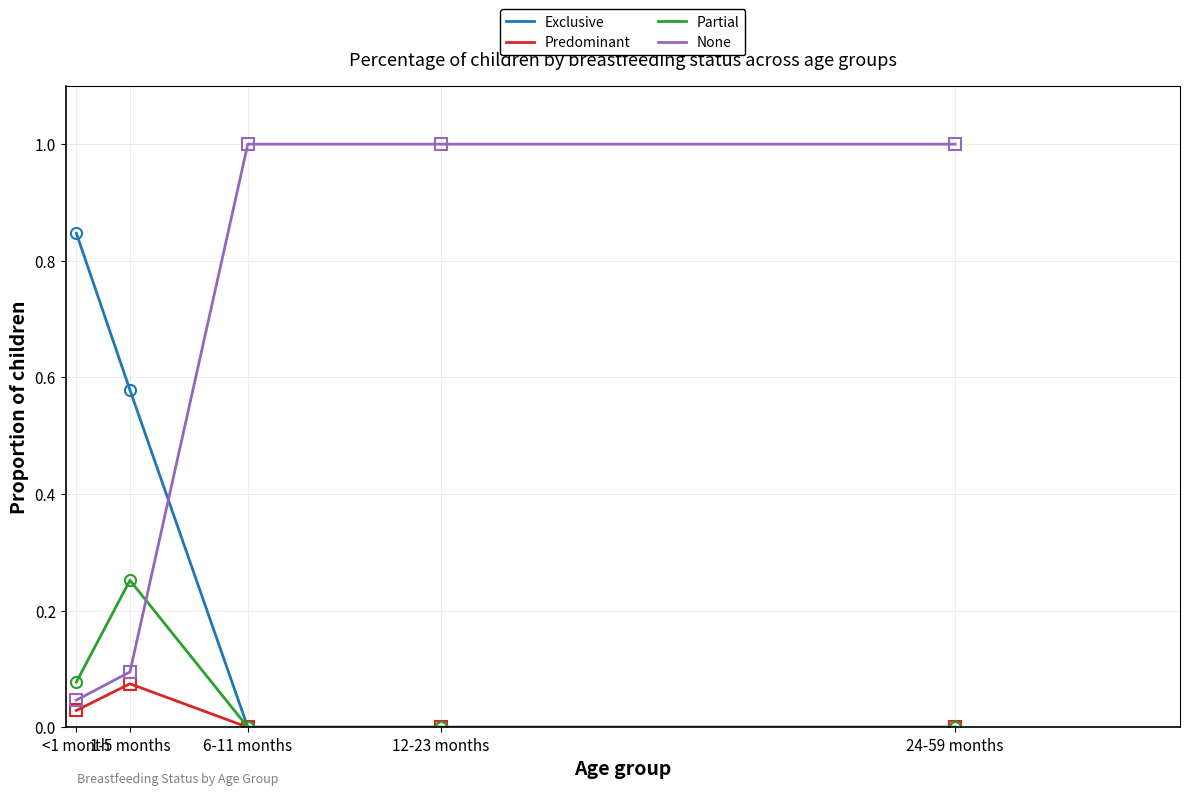

True or false: Predominant has more than 0 interior local peaks.

True